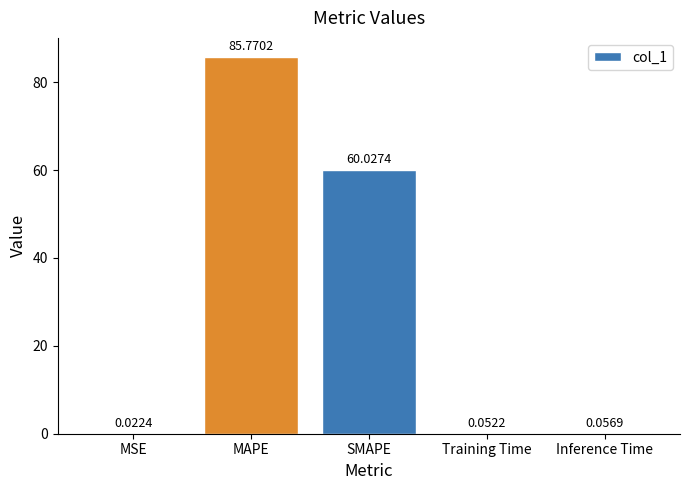

Between MAPE and Inference Time, which is larger?

MAPE